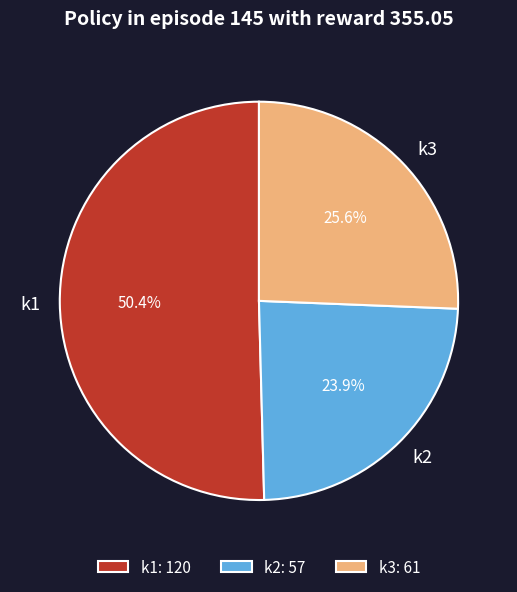

Combined, what portion of the pie is k3 and k1?

76.1%